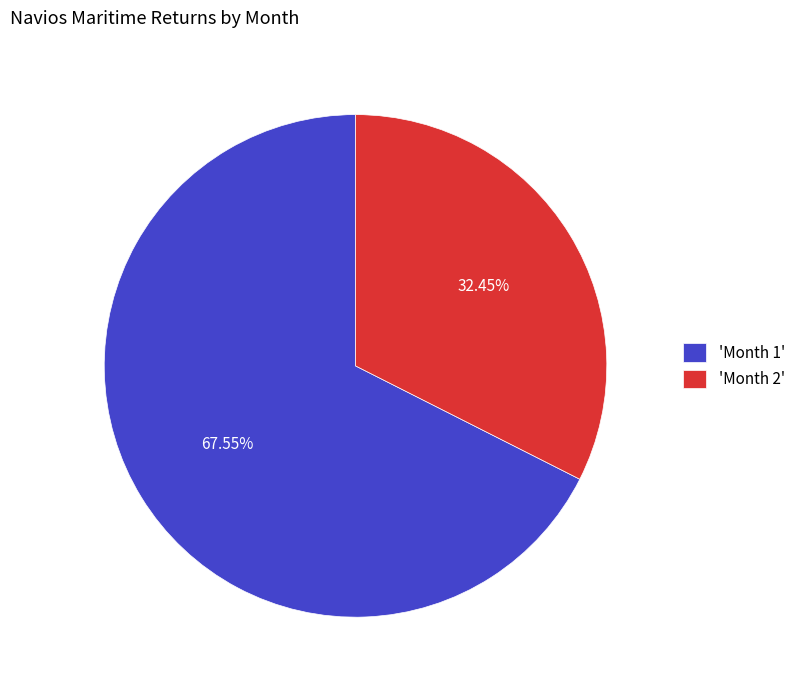

Which has a higher value, 'Month 1' or 'Month 2'?

'Month 1'